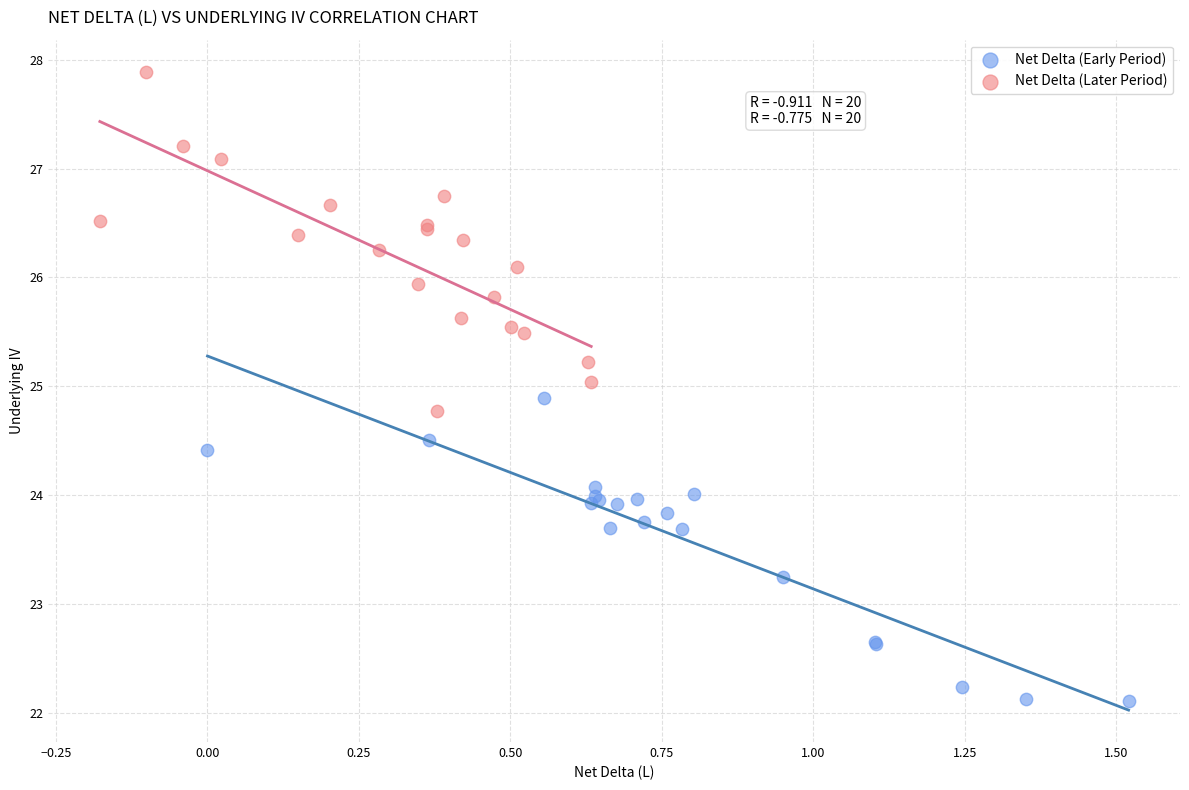

What are all the series names shown in the legend?

Net Delta (Early Period), Net Delta (Later Period)